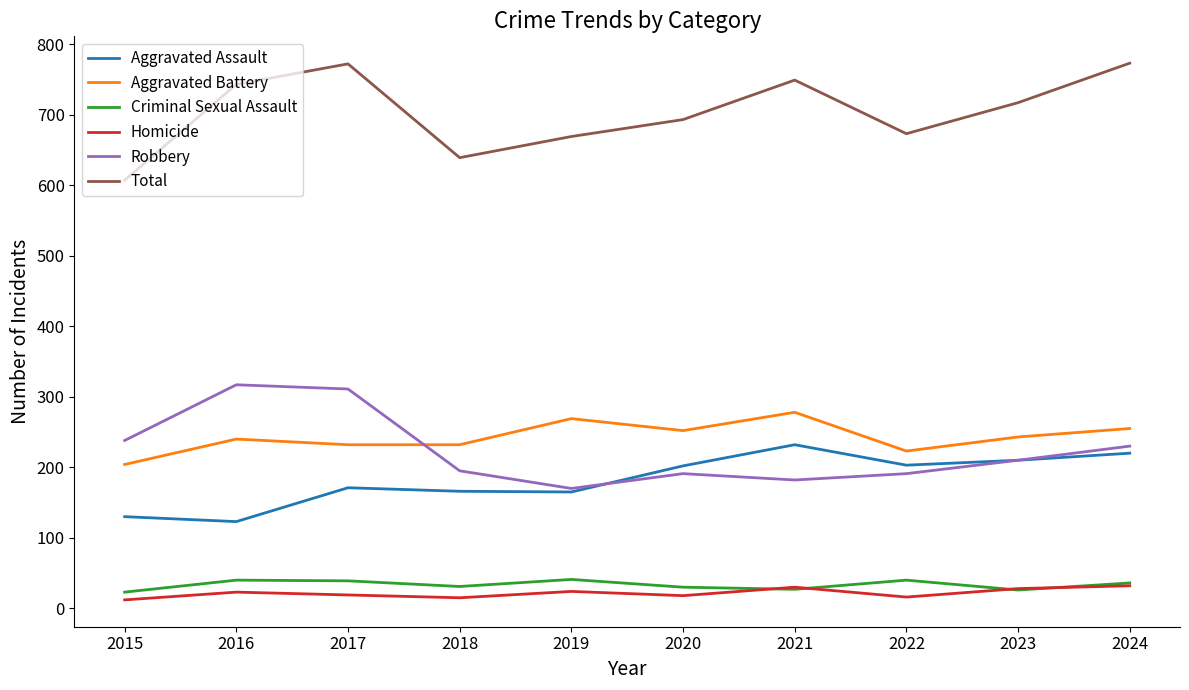

What is the spread (max minus min) of values at 2015?

595